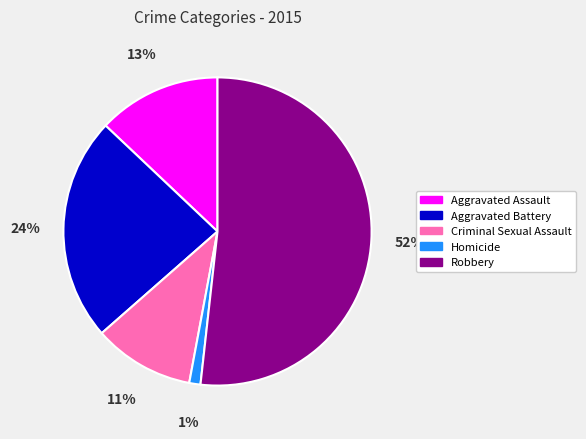

Which has a higher value, Aggravated Assault or Robbery?

Robbery